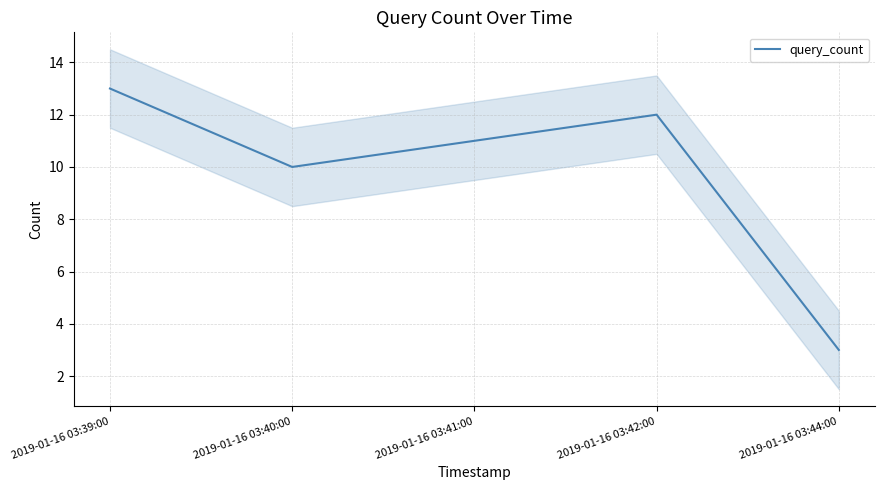

How many data points are above 11?

2